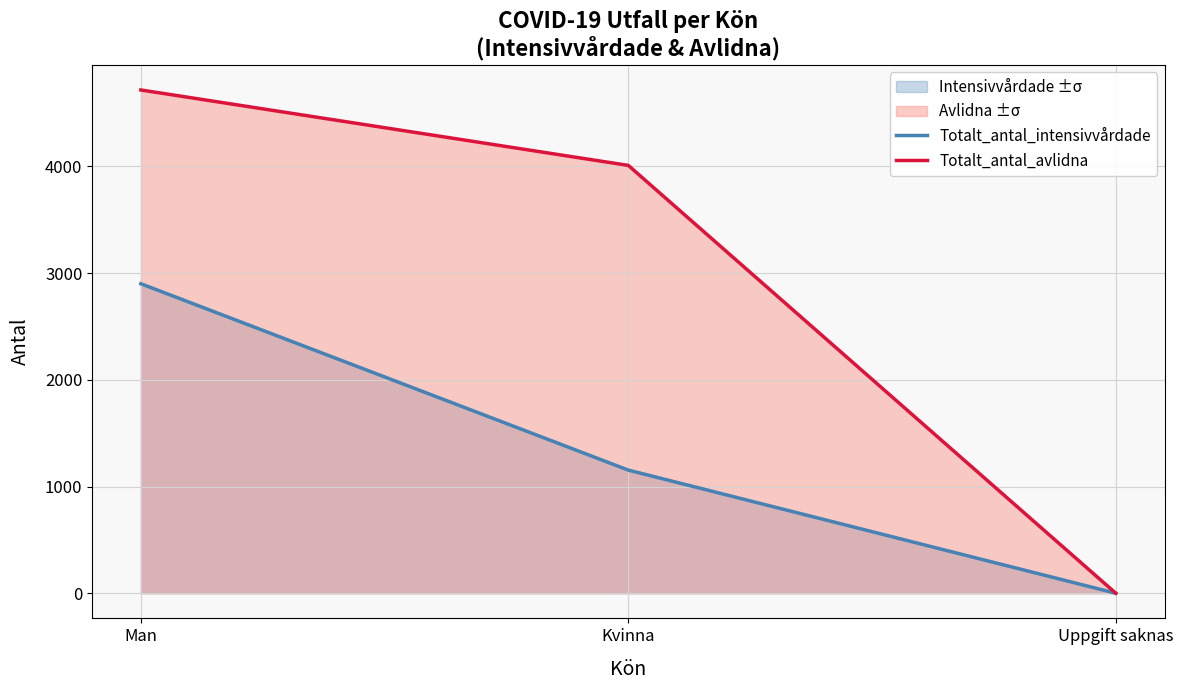

How many lines are shown in the chart?

2